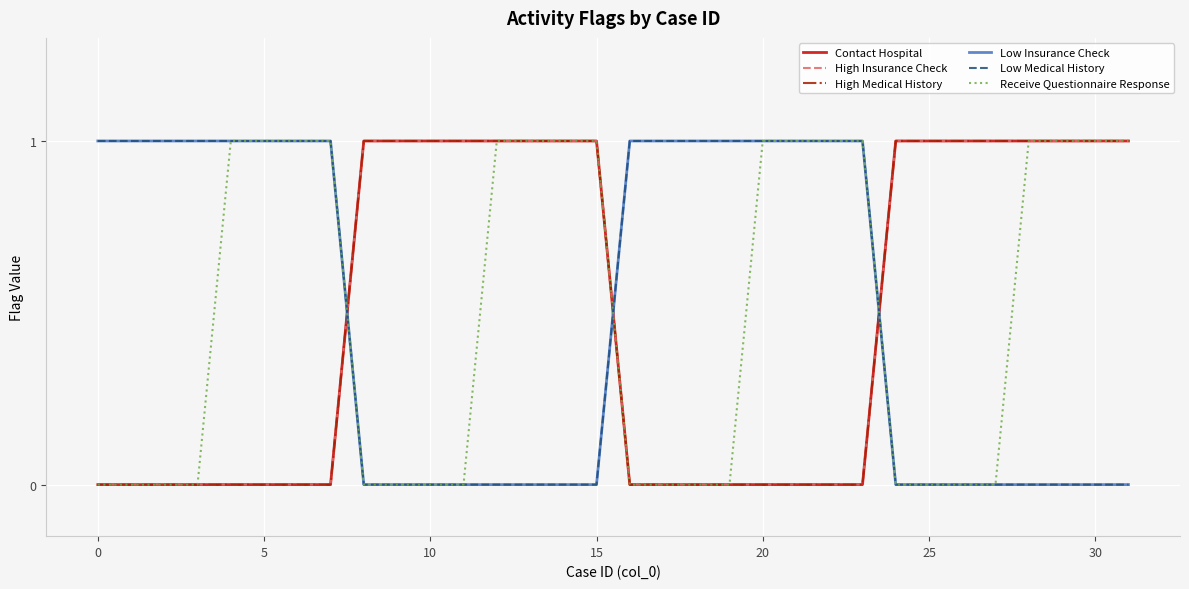

Does the chart display data point markers on the line(s)?

No